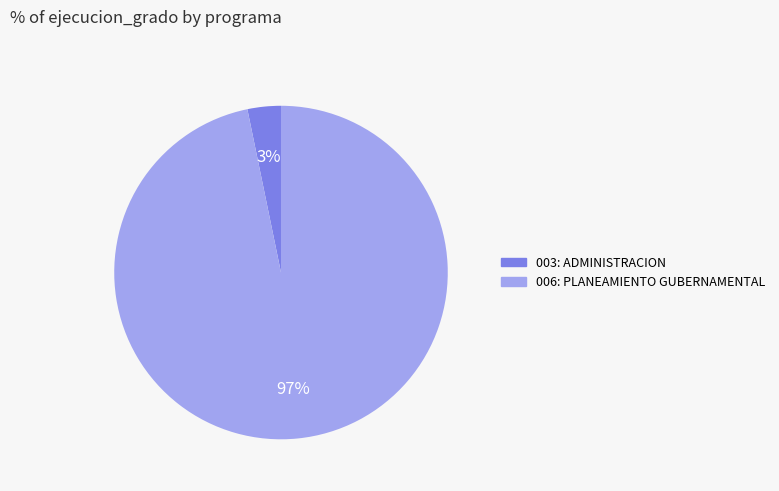

Which has a higher value, 003: ADMINISTRACION or 006: PLANEAMIENTO GUBERNAMENTAL?

006: PLANEAMIENTO GUBERNAMENTAL